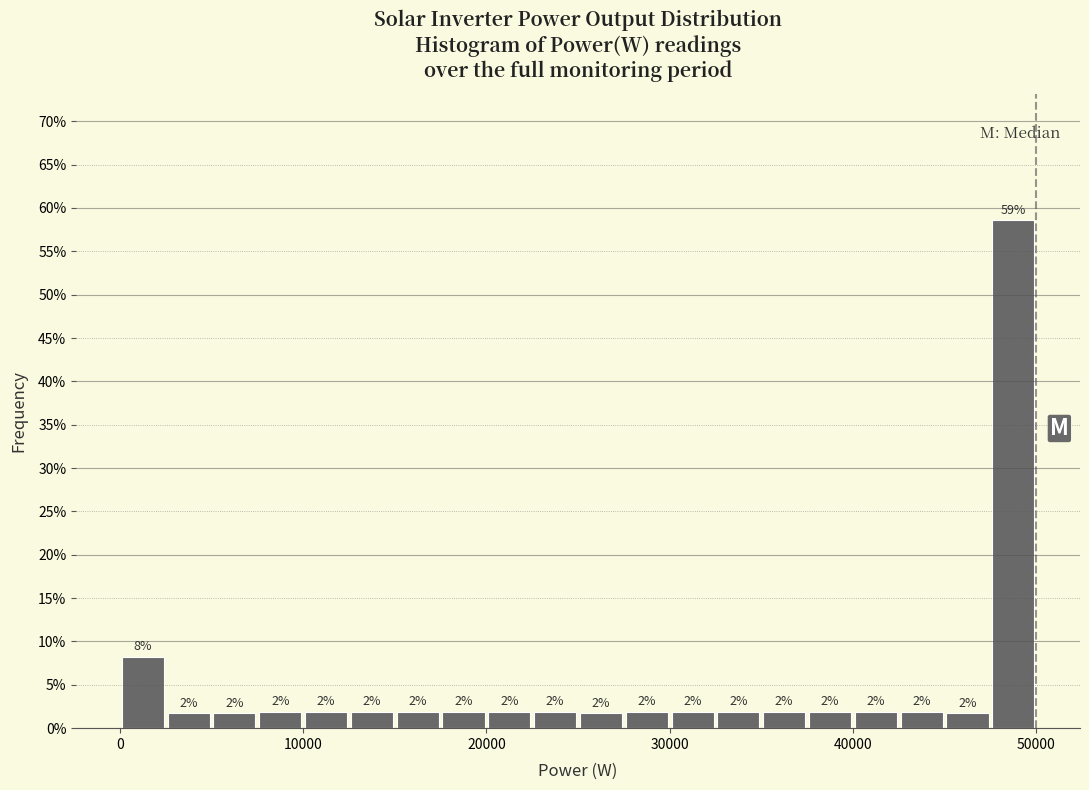

Around what value on the x-axis is the tallest bar? Give the approximate position of its centre, as read against the axis.

49000